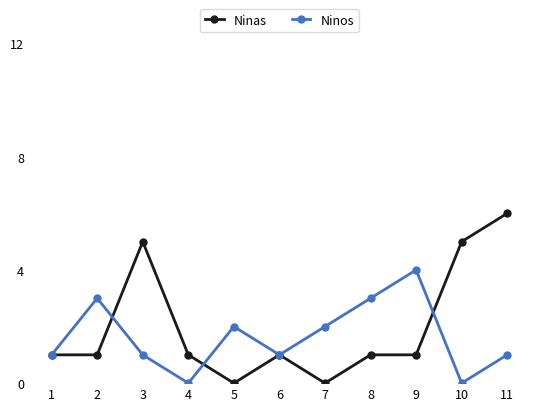

At which category does Ninos reach its first local peak?

2